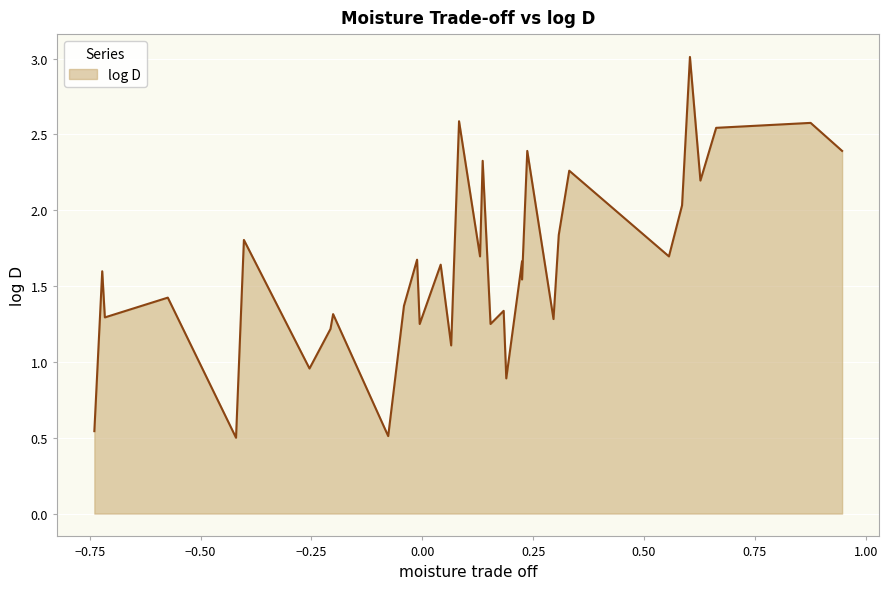

How many values exceed 1?

29